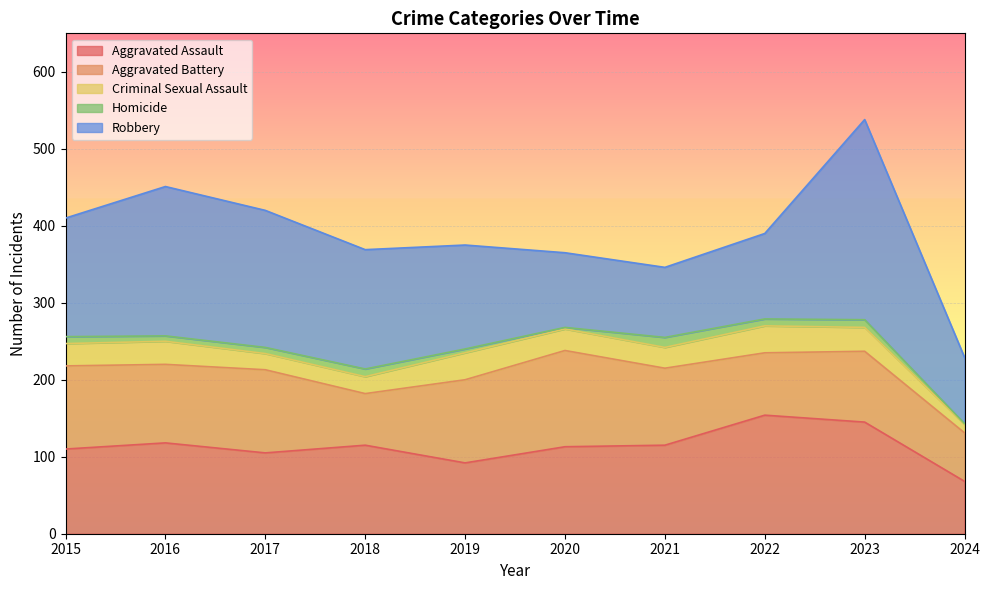

What is the sum of the Aggravated Assault values at 2021 and 2023?

260